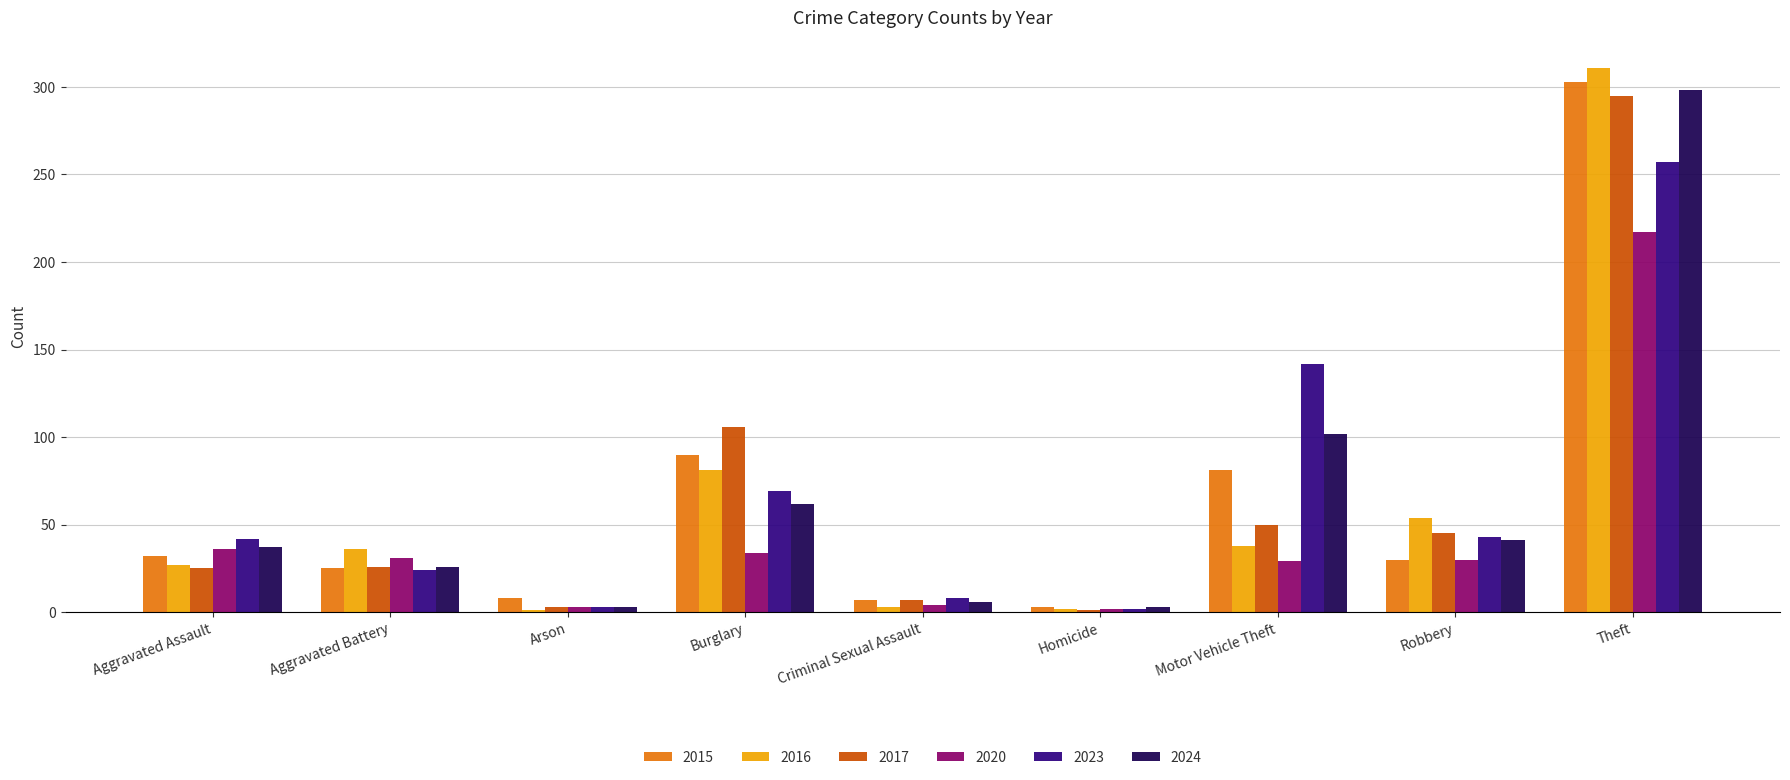

What is the difference between the maximum and second lowest values in the 2015 series?

296